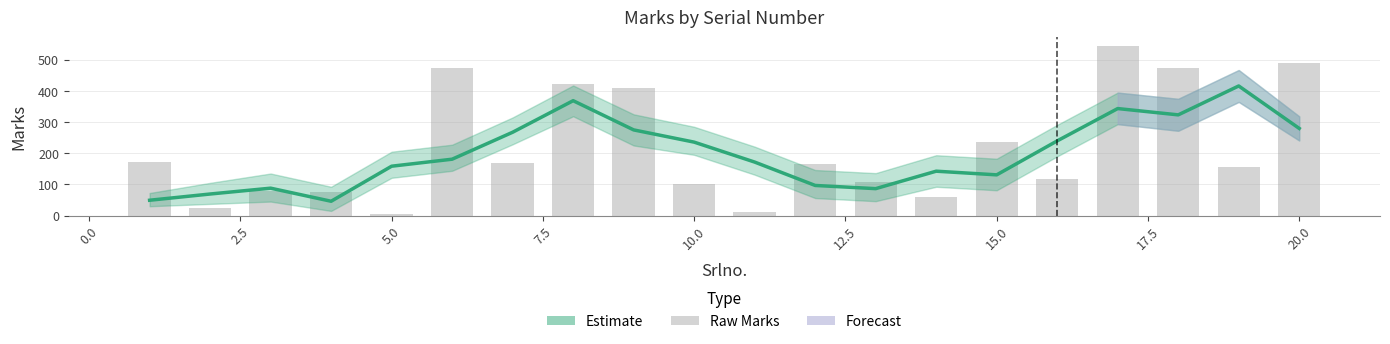

What is the difference between the maximum and minimum values in the Marks (raw) series?

541.0